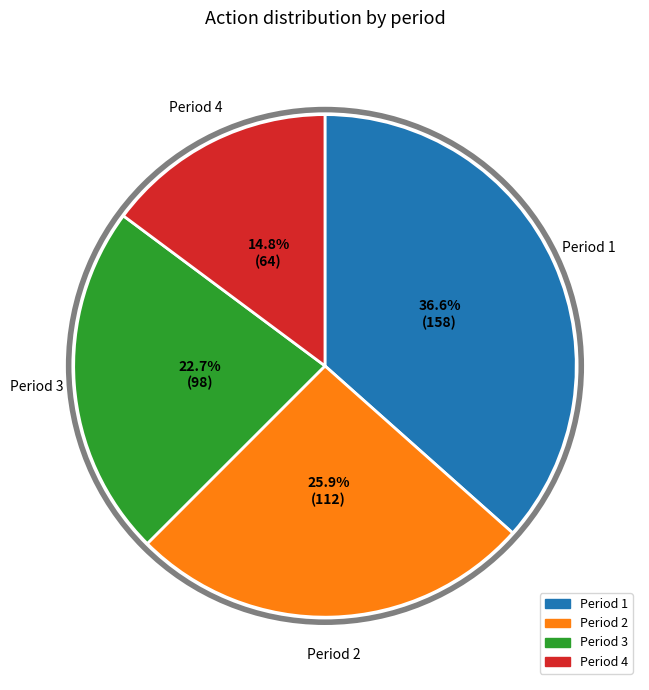

What is the ratio of the value at Period 3 to the value at Period 1?

0.6